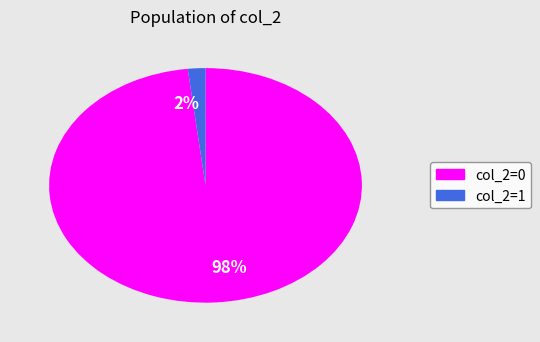

To the nearest percent, what is the difference between the largest and smallest slice percentages?

96%